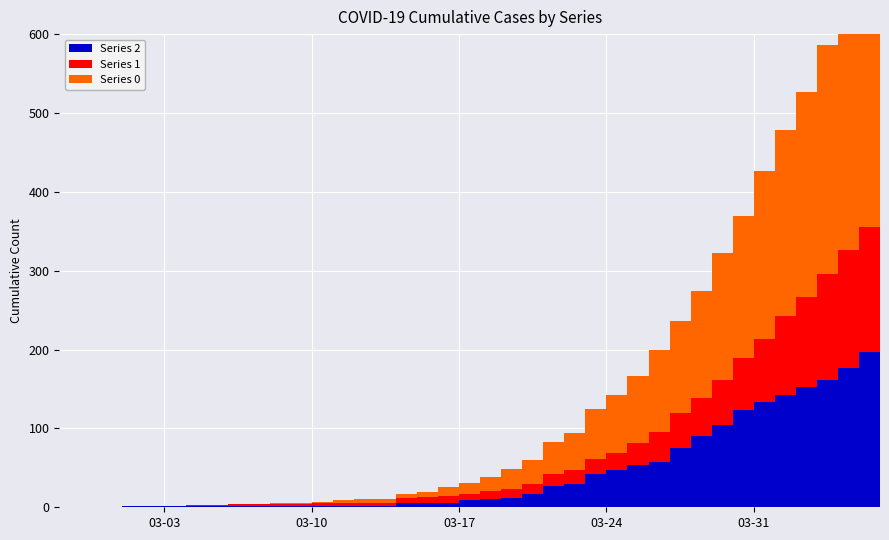

Reading left to right, list all the values displayed in this chart.

2: 2020-02-27=0	2020-02-28=0	2020-02-29=0	2020-03-01=1	2020-03-02=1	2020-03-03=1	2020-03-04=1	2020-03-05=1	2020-03-06=2	2020-03-07=1	2020-03-08=1	2020-03-09=1	2020-03-10=2	2020-03-11=2	2020-03-12=2	2020-03-13=2	2020-03-14=5	2020-03-15=6	2020-03-16=6	2020-03-17=9	2020-03-18=10	2020-03-19=12	2020-03-20=17	2020-03-21=27	2020-03-22=30	2020-03-23=42	2020-03-24=47	2020-03-25=54	2020-03-26=58	2020-03-27=75	2020-03-28=91	2020-03-29=104	2020-03-30=123	2020-03-31=133	2020-04-01=143	2020-04-02=153	2020-04-03=161	2020-04-04=177	2020-04-05=197	2020-04-06=210
1: 2020-02-27=0	2020-02-28=0	2020-02-29=0	2020-03-01=0	2020-03-02=0	2020-03-03=0	2020-03-04=2	2020-03-05=2	2020-03-06=2	2020-03-07=3	2020-03-08=3	2020-03-09=3	2020-03-10=3	2020-03-11=3	2020-03-12=3	2020-03-13=4	2020-03-14=7	2020-03-15=7	2020-03-16=8	2020-03-17=8	2020-03-18=11	2020-03-19=11	2020-03-20=13	2020-03-21=15	2020-03-22=17	2020-03-23=19	2020-03-24=22	2020-03-25=28	2020-03-26=38	2020-03-27=44	2020-03-28=48	2020-03-29=58	2020-03-30=66	2020-03-31=81	2020-04-01=99	2020-04-02=114	2020-04-03=135	2020-04-04=149	2020-04-05=158	2020-04-06=181
0: 2020-02-27=0	2020-02-28=0	2020-02-29=0	2020-03-01=0	2020-03-02=0	2020-03-03=0	2020-03-04=0	2020-03-05=0	2020-03-06=0	2020-03-07=0	2020-03-08=2	2020-03-09=2	2020-03-10=2	2020-03-11=4	2020-03-12=5	2020-03-13=5	2020-03-14=5	2020-03-15=7	2020-03-16=12	2020-03-17=14	2020-03-18=17	2020-03-19=25	2020-03-20=30	2020-03-21=41	2020-03-22=47	2020-03-23=64	2020-03-24=74	2020-03-25=85	2020-03-26=103	2020-03-27=117	2020-03-28=135	2020-03-29=160	2020-03-30=180	2020-03-31=213	2020-04-01=237	2020-04-02=259	2020-04-03=290	2020-04-04=309	2020-04-05=333	2020-04-06=353